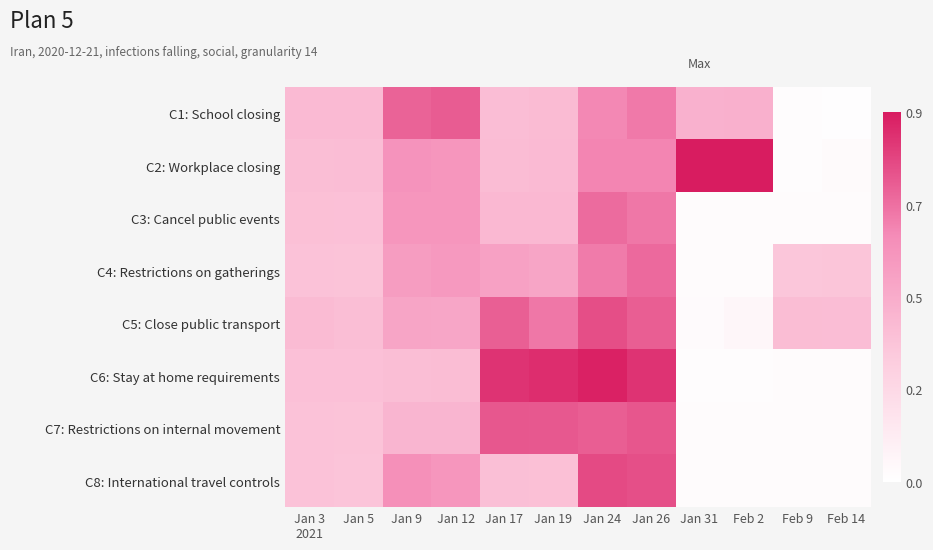

Reading right to left, extract all data points from this chart.

C1: School closing: Feb 14=0.0	Feb 9=0.0	Feb 2=0.4	Jan 31=0.4	Jan 26=0.7	Jan 24=0.6	Jan 19=0.4	Jan 17=0.4	Jan 12=0.7	Jan 9=0.7	Jan 5=0.4	Jan 3
2021=0.4
C2: Workplace closing: Feb 14=0.0	Feb 9=0.0	Feb 2=0.9	Jan 31=0.9	Jan 26=0.6	Jan 24=0.6	Jan 19=0.4	Jan 17=0.4	Jan 12=0.6	Jan 9=0.6	Jan 5=0.4	Jan 3
2021=0.4
C3: Cancel public events: Feb 14=0.0	Feb 9=0.0	Feb 2=0.0	Jan 31=0.0	Jan 26=0.7	Jan 24=0.7	Jan 19=0.4	Jan 17=0.4	Jan 12=0.6	Jan 9=0.6	Jan 5=0.4	Jan 3
2021=0.4
C4: Restrictions on gatherings: Feb 14=0.3	Feb 9=0.3	Feb 2=0.0	Jan 31=0.0	Jan 26=0.7	Jan 24=0.7	Jan 19=0.5	Jan 17=0.5	Jan 12=0.6	Jan 9=0.5	Jan 5=0.3	Jan 3
2021=0.4
C5: Close public transport: Feb 14=0.4	Feb 9=0.4	Feb 2=0.1	Jan 31=0.0	Jan 26=0.7	Jan 24=0.8	Jan 19=0.7	Jan 17=0.7	Jan 12=0.5	Jan 9=0.5	Jan 5=0.4	Jan 3
2021=0.4
C6: Stay at home requirements: Feb 14=0.0	Feb 9=0.0	Feb 2=0.0	Jan 31=0.0	Jan 26=0.9	Jan 24=0.9	Jan 19=0.9	Jan 17=0.9	Jan 12=0.4	Jan 9=0.4	Jan 5=0.4	Jan 3
2021=0.4
C7: Restrictions on internal movement: Feb 14=0.0	Feb 9=0.0	Feb 2=0.0	Jan 31=0.0	Jan 26=0.8	Jan 24=0.7	Jan 19=0.8	Jan 17=0.8	Jan 12=0.4	Jan 9=0.4	Jan 5=0.4	Jan 3
2021=0.4
C8: International travel controls: Feb 14=0.0	Feb 9=0.0	Feb 2=0.0	Jan 31=0.0	Jan 26=0.8	Jan 24=0.8	Jan 19=0.4	Jan 17=0.4	Jan 12=0.6	Jan 9=0.6	Jan 5=0.3	Jan 3
2021=0.4